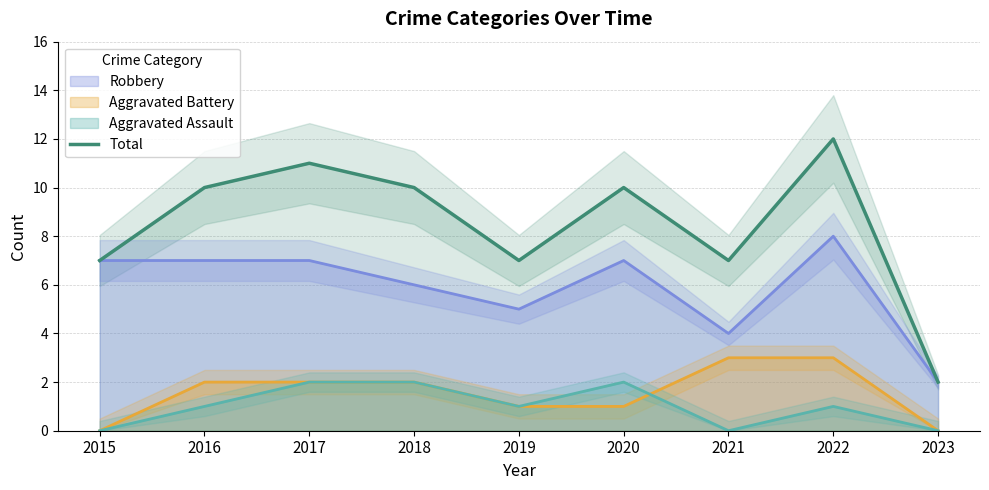

The value at 2021 is 2. True or false?

False